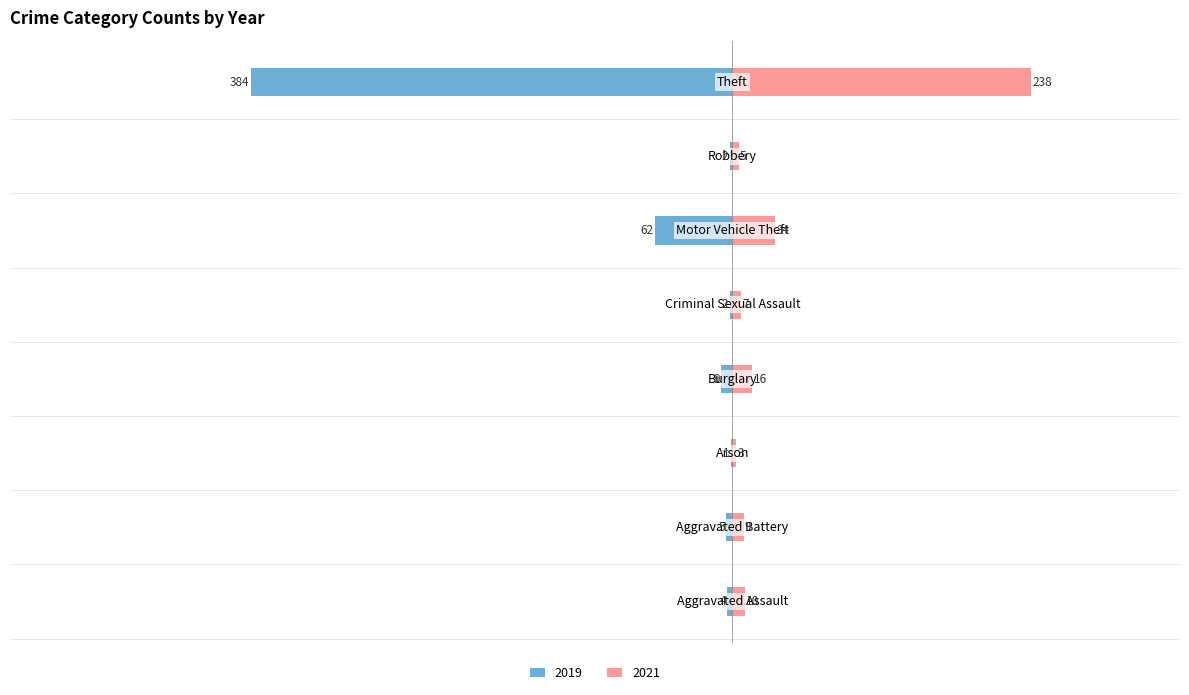

What is the sum of all 2021 values?

322